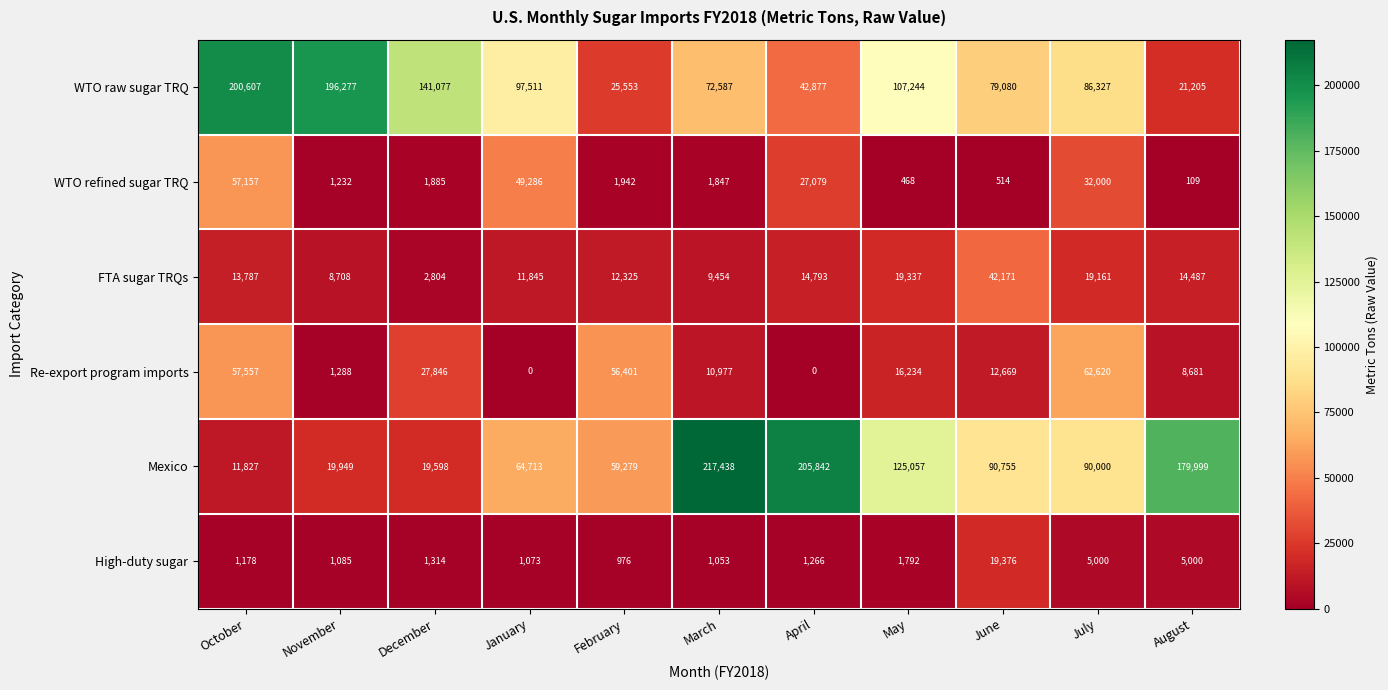

Where does the Re-export program imports series first go above 12669?

October